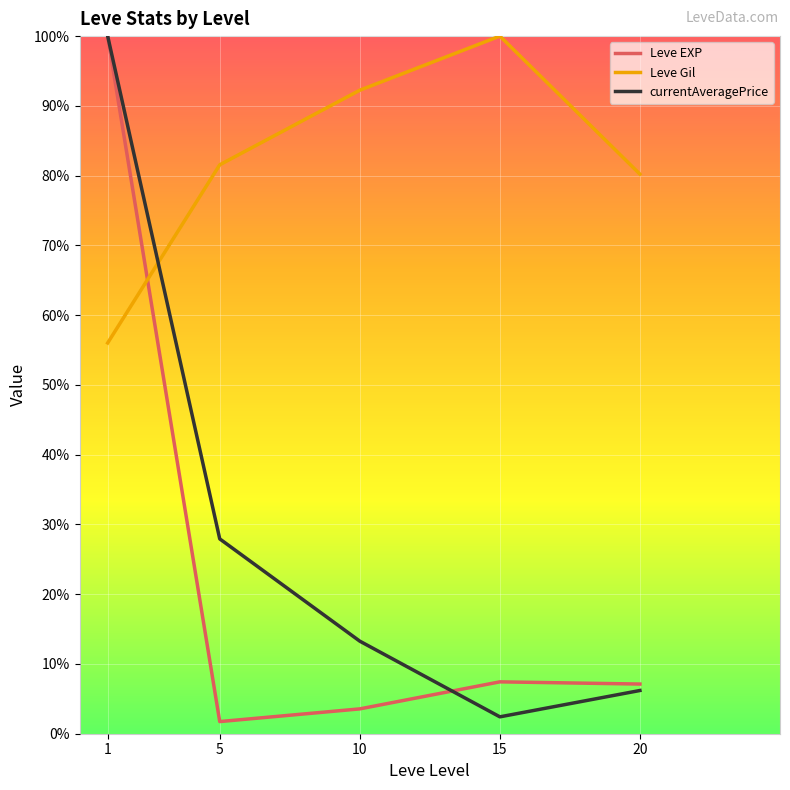

What value does the Leve Gil series have at 20?

80.2